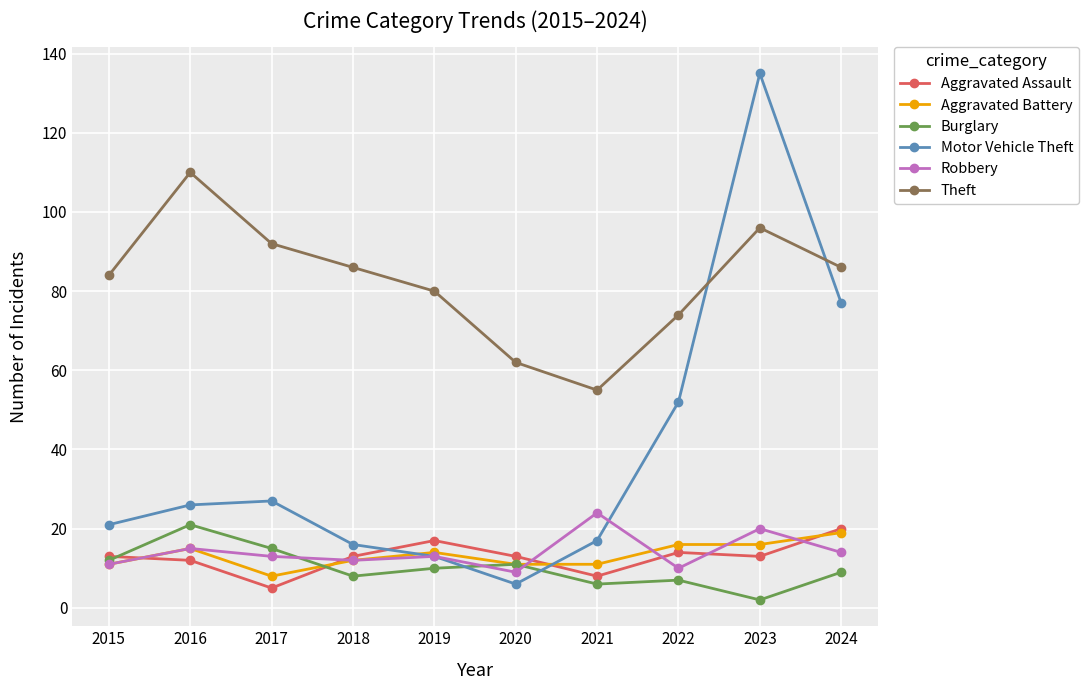

Is it true that Aggravated Battery equals 28 at 2024?

False